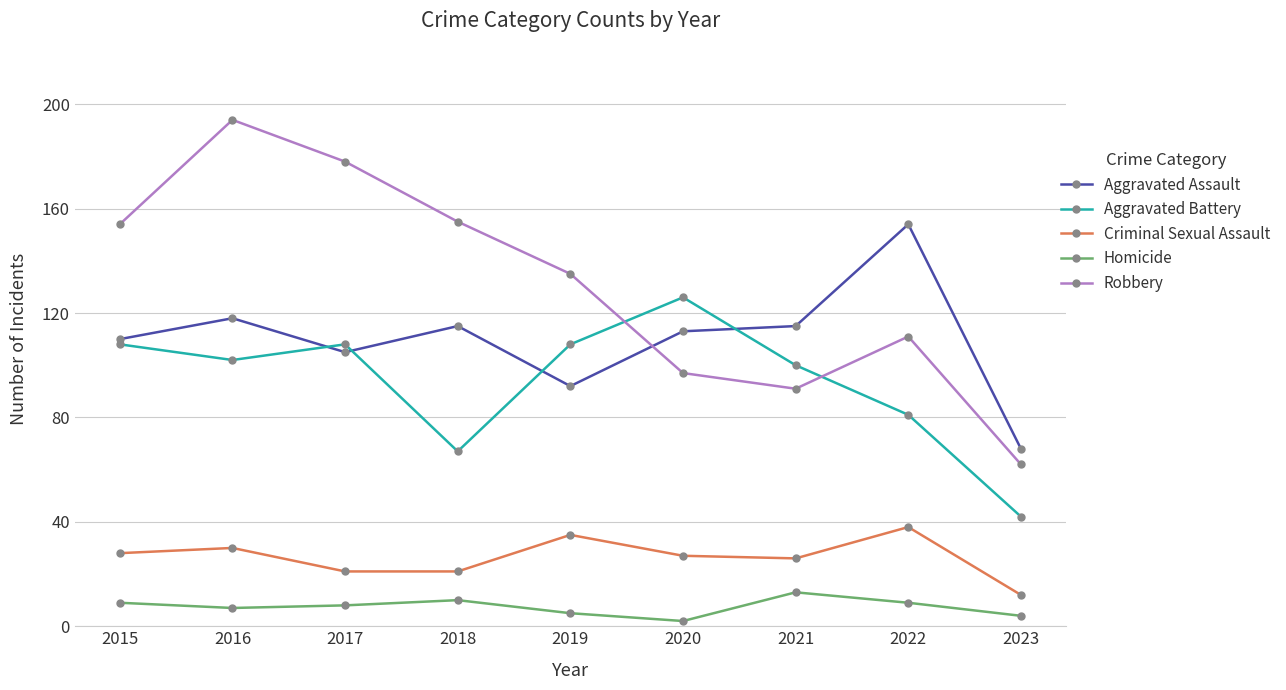

What is the average value of the Criminal Sexual Assault series?

26